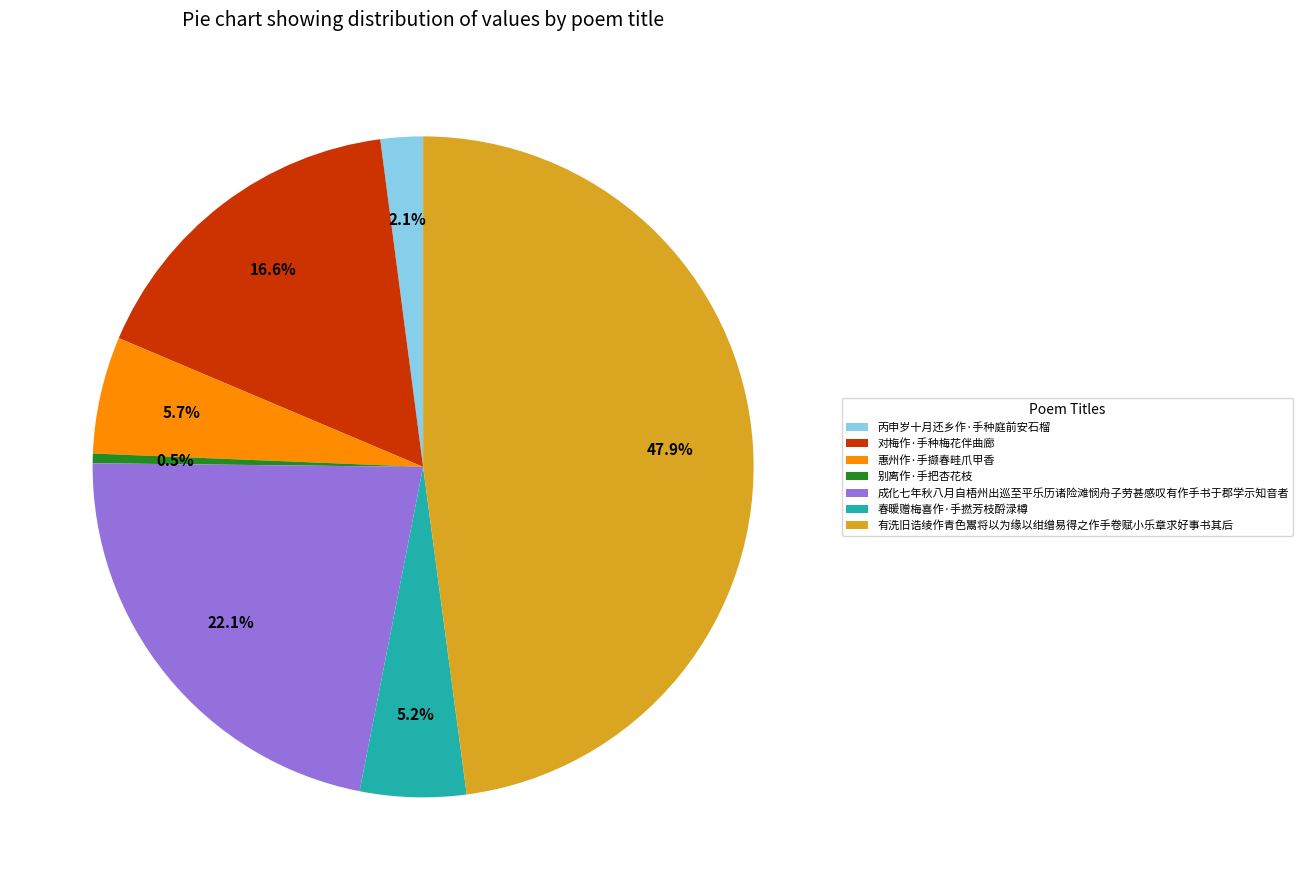

Is it true that 有洗旧诰绫作青色鬻将以为缘以绀缯易得之作手卷赋小乐章求好事书其后 is 48% of the pie?

True